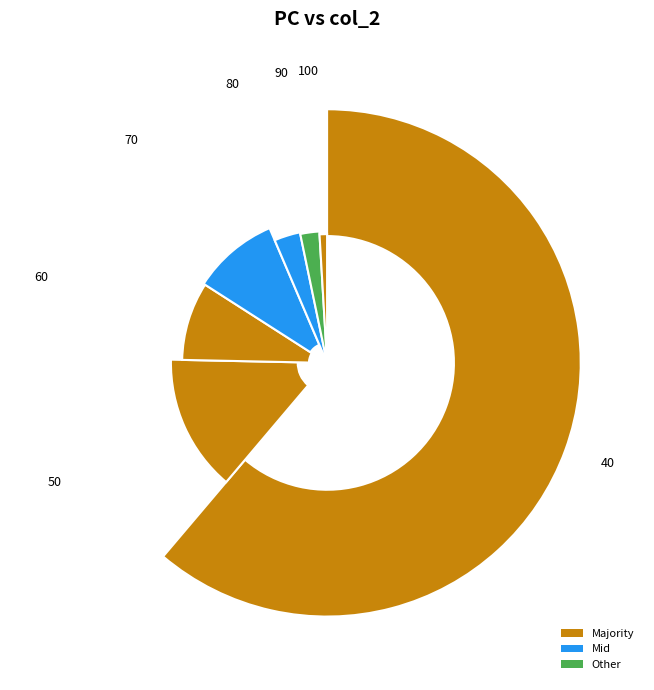

Does 90 represent more than half of the total?

No